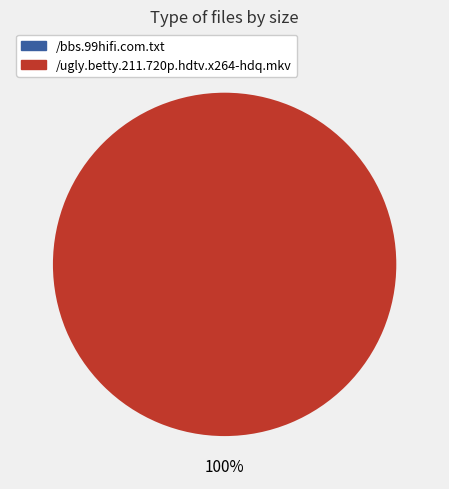

To the nearest percent, what is the difference between the largest and smallest slice percentages?

100%